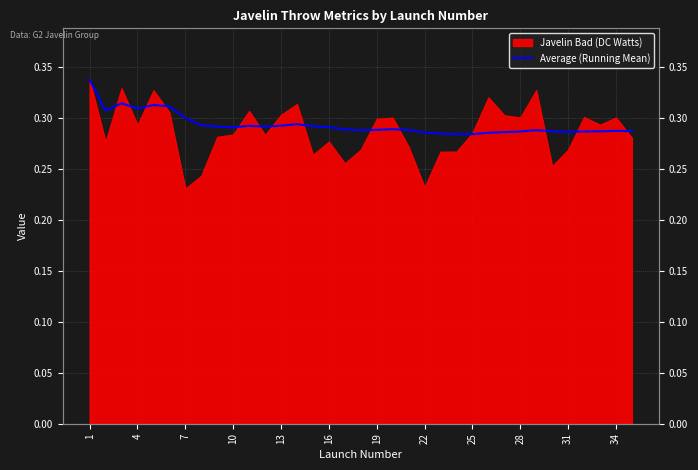

The chart shows a value of 0.1 at 16. True or false?

False